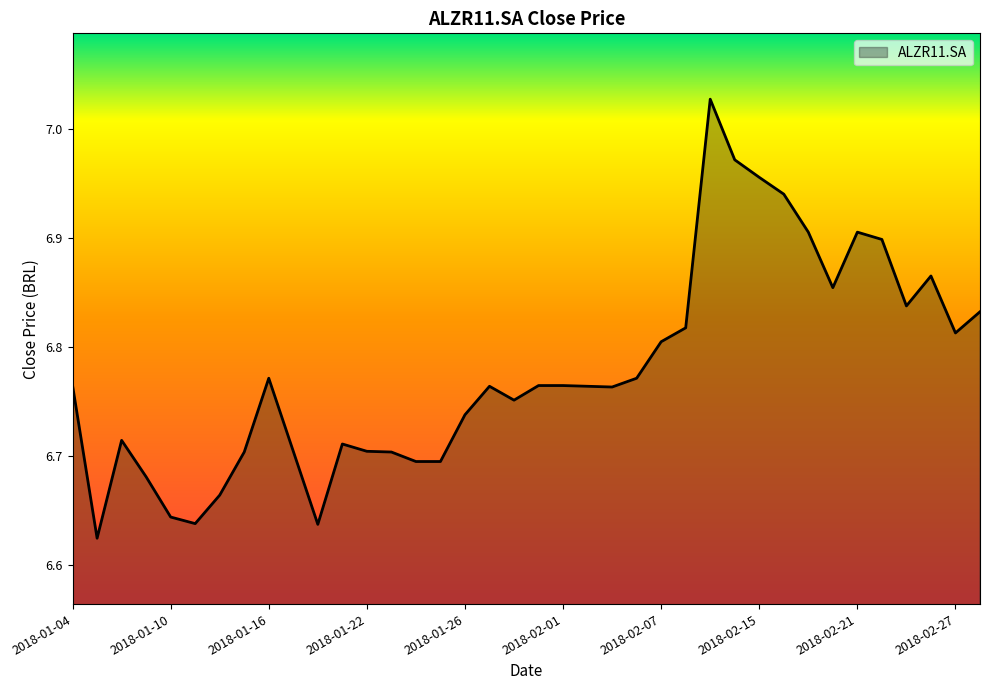

What is the difference between the maximum and minimum values?

0.4